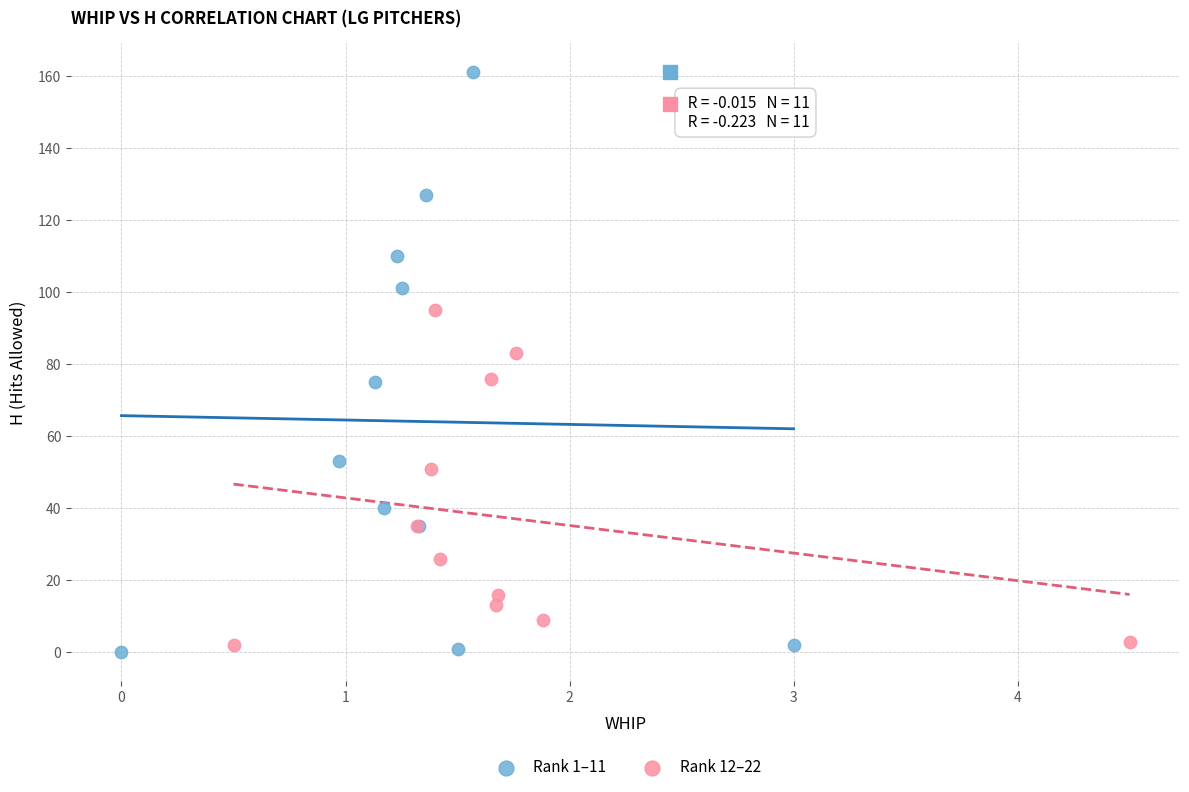

Which series has the widest spread of Y values?

Rank 1–11